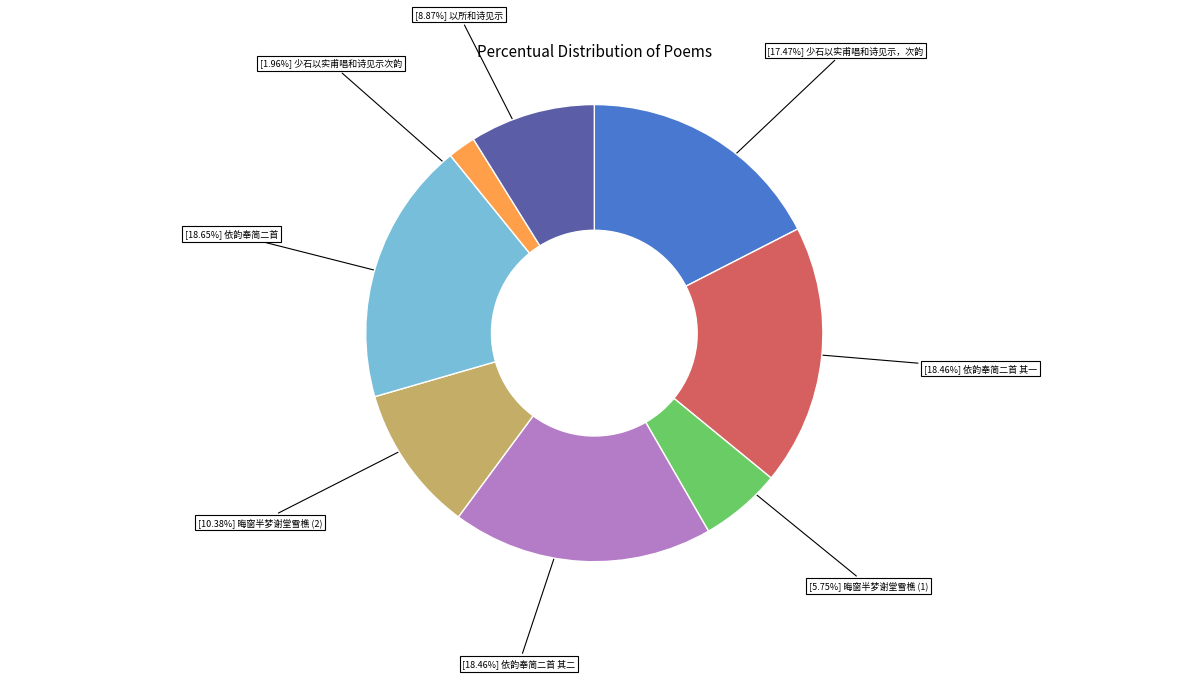

Is there any slice that represents more than half of the pie?

No